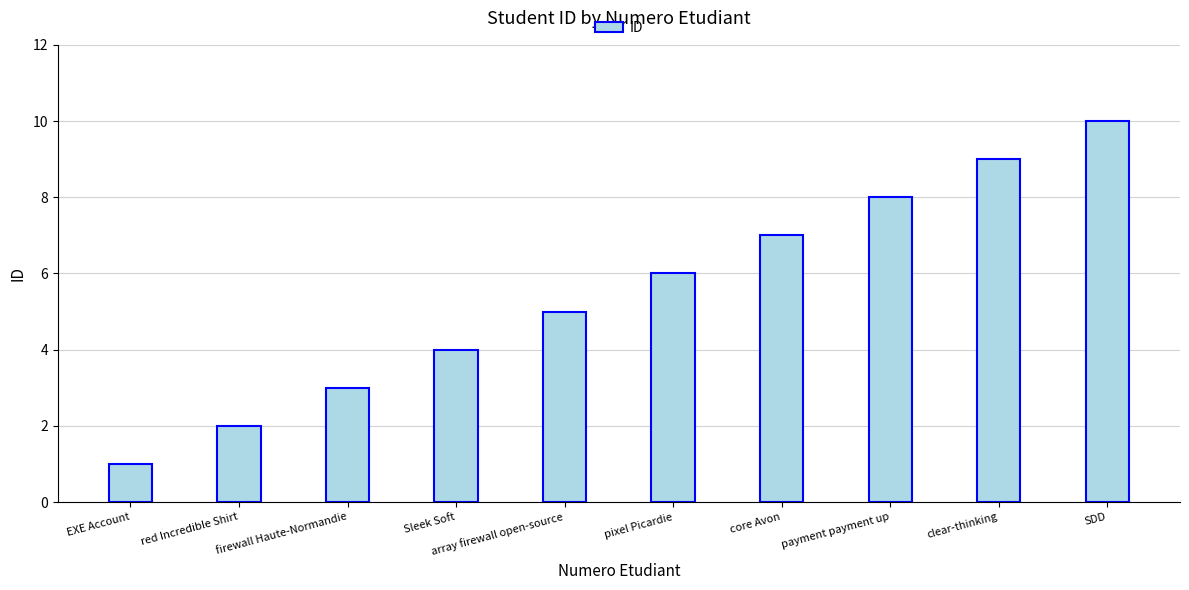

Which category has the lowest value across all series?

EXE Account